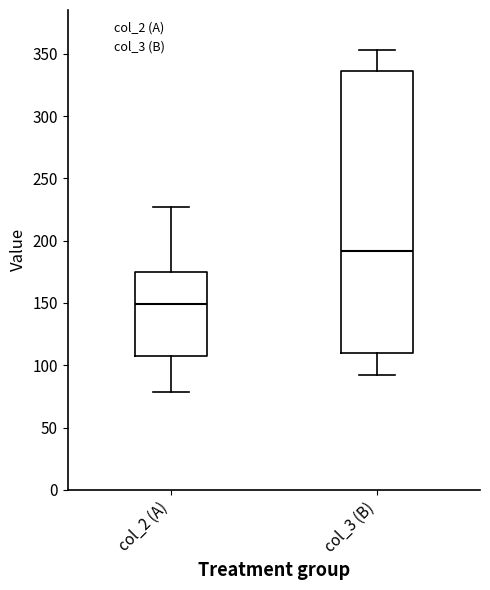

Reading left to right, transcribe this box plot: for each box, give where its median line is, the range the box spans, and where its two whiskers end, as read against the y-axis. The values are not printed on the chart, so give them approximately, as read against the axis.

col_2 (A): median 150, box 110 to 175, whiskers 80 to 225
col_3 (B): median 190, box 110 to 335, whiskers 90 to 355